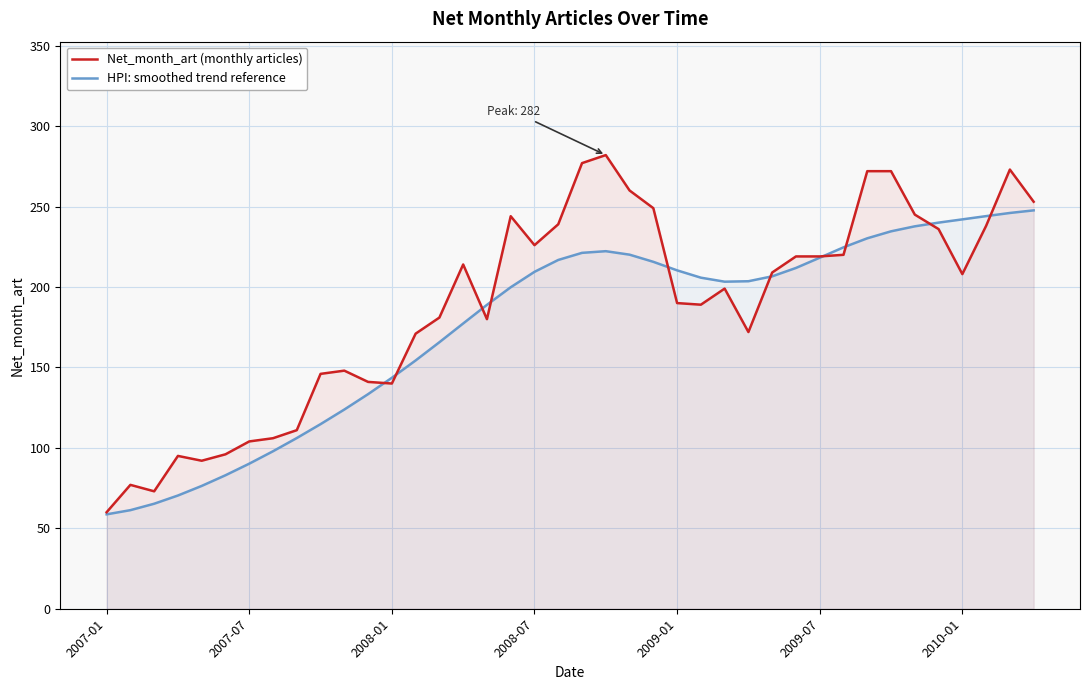

Rank the series at 2008-01 from lowest to highest value.

Net_month_art (monthly articles), HPI: smoothed trend reference